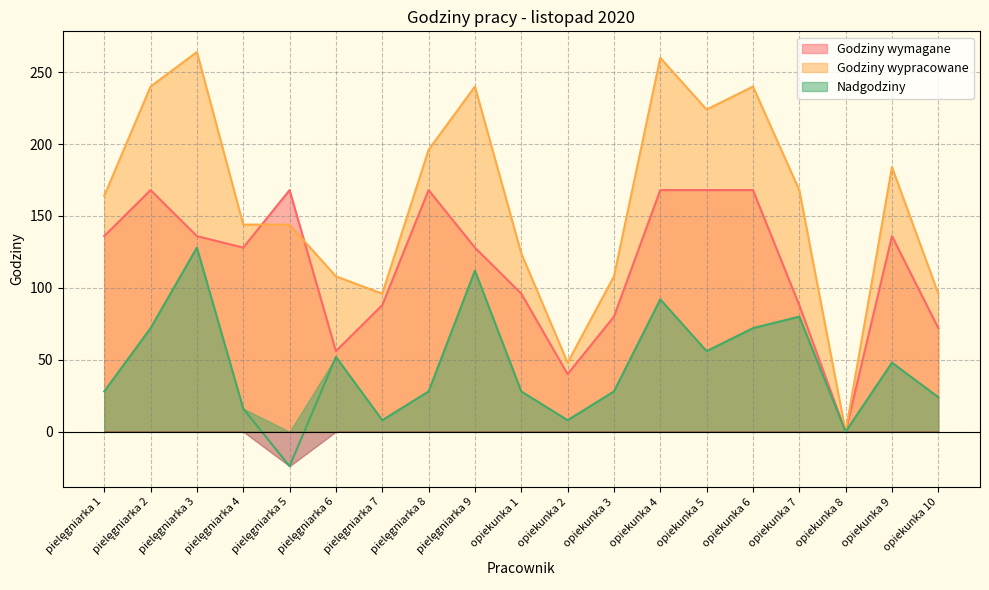

Which series ends up on top after the final intersection of Godziny wymagane and Godziny wypracowane?

Godziny wypracowane